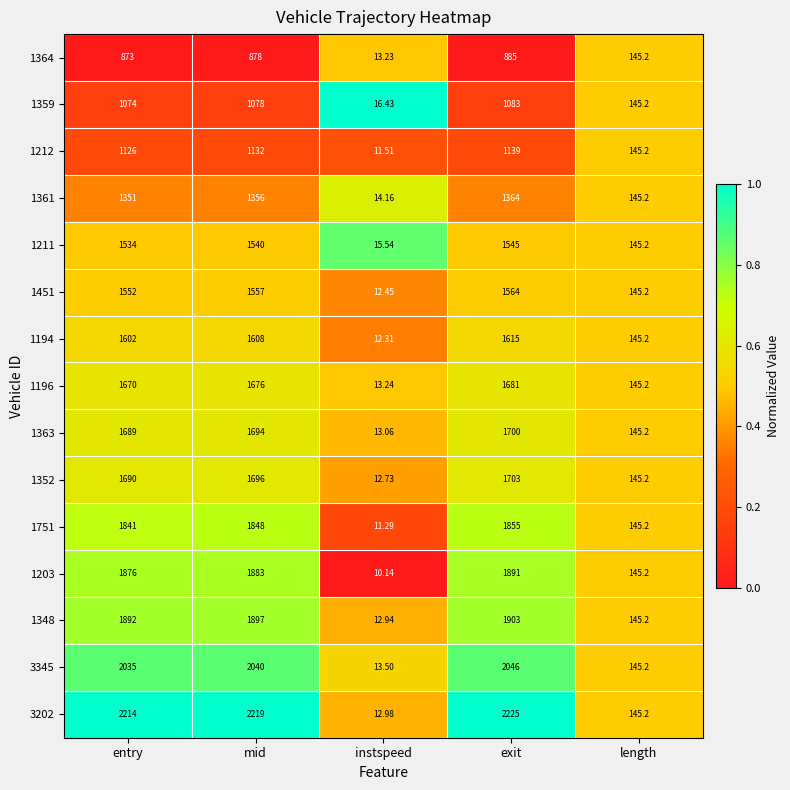

Which category has the highest value in the 1363 series?

exit